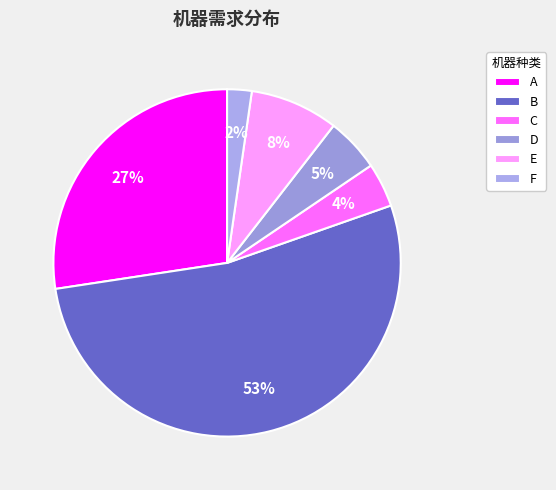

What is the smallest slice in the pie chart?

F